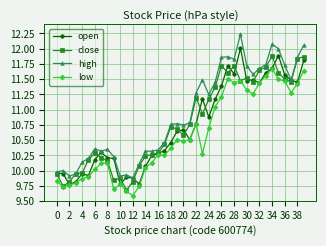

True or false: low and high intersect in this chart.

False